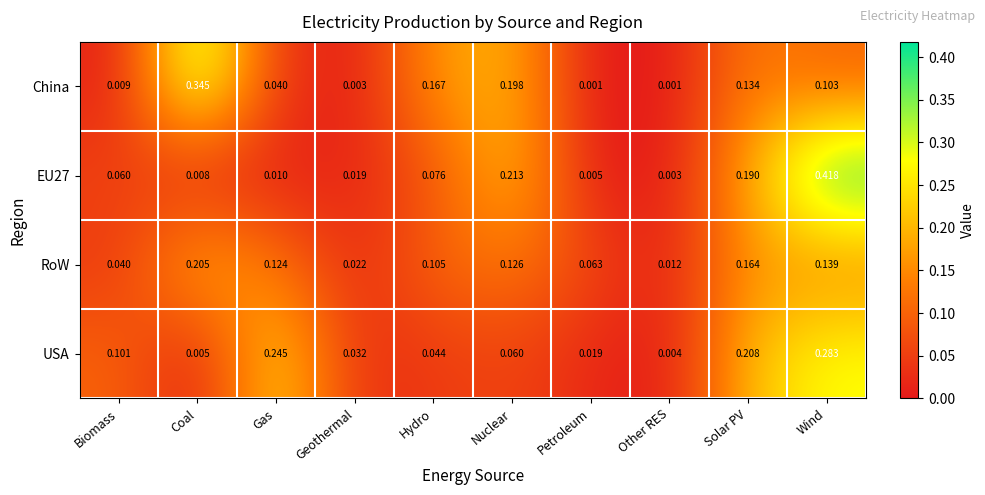

At which label does EU27 reach its peak?

Wind